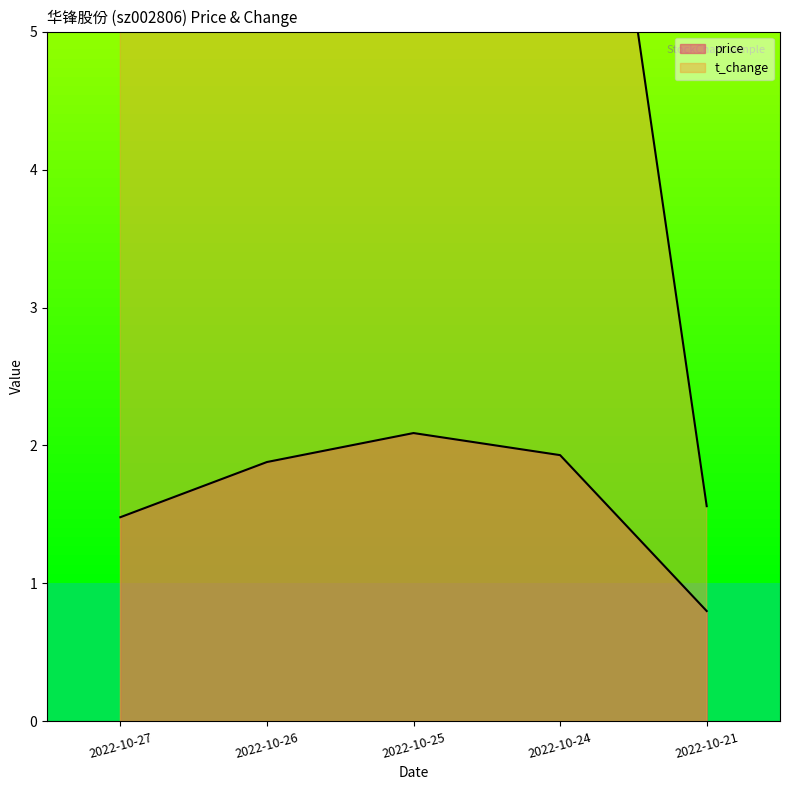

How many lines are shown in the chart?

2